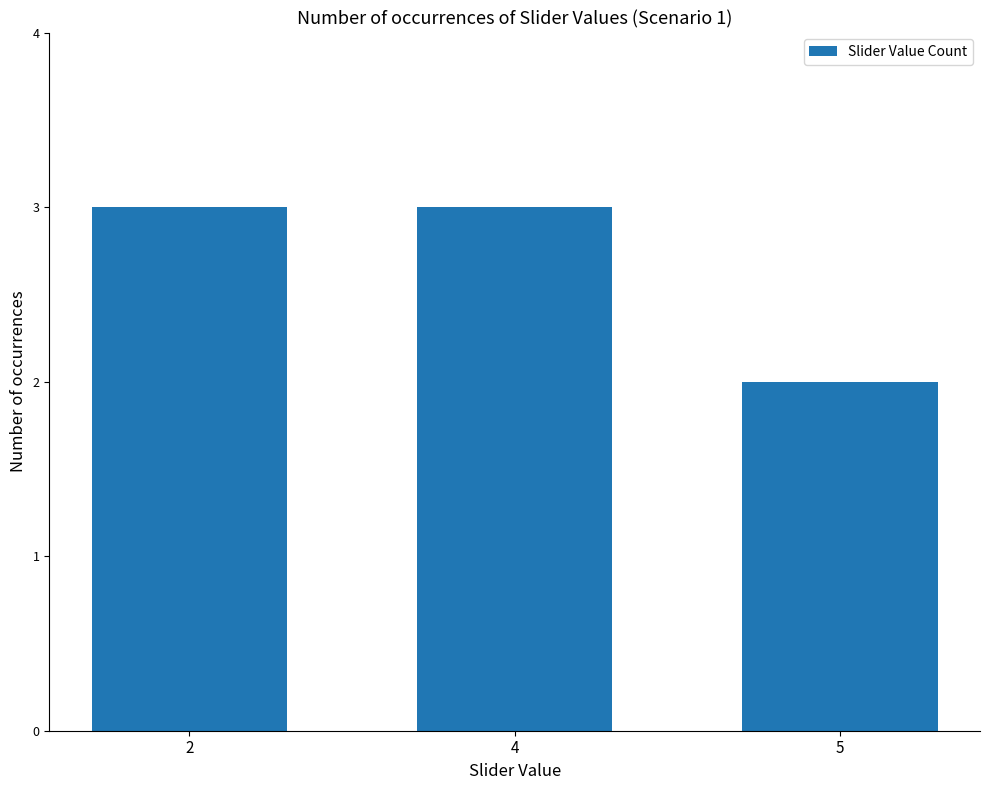

Approximately how many times larger is the value at 2 compared to 4?

1.0